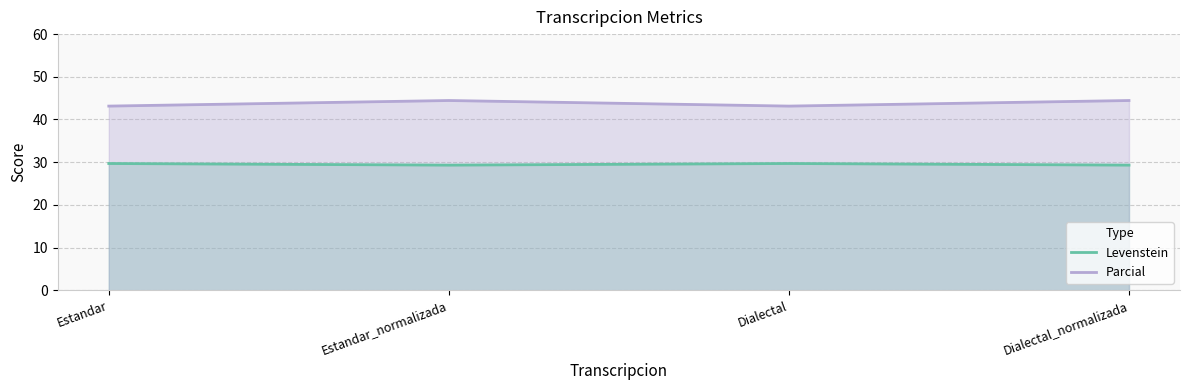

Which category has the highest value across all series?

Estandar_normalizada